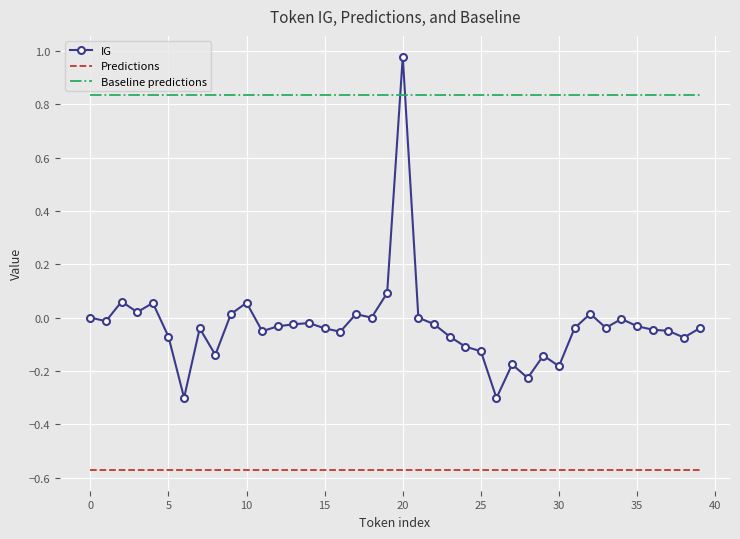

True or false: Predictions and IG intersect in this chart.

False